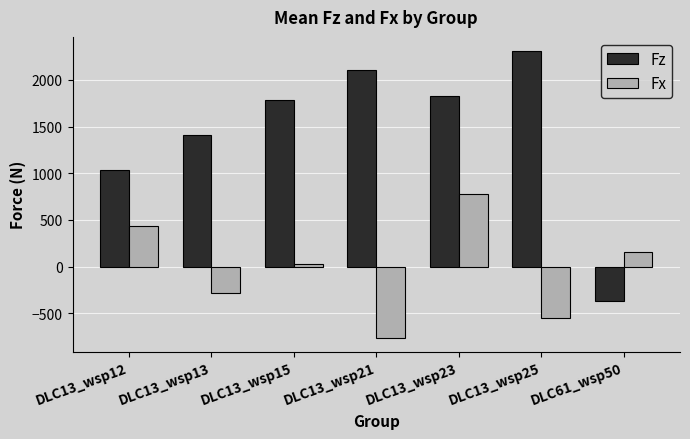

What is the average value of the Fx series?

-27.6